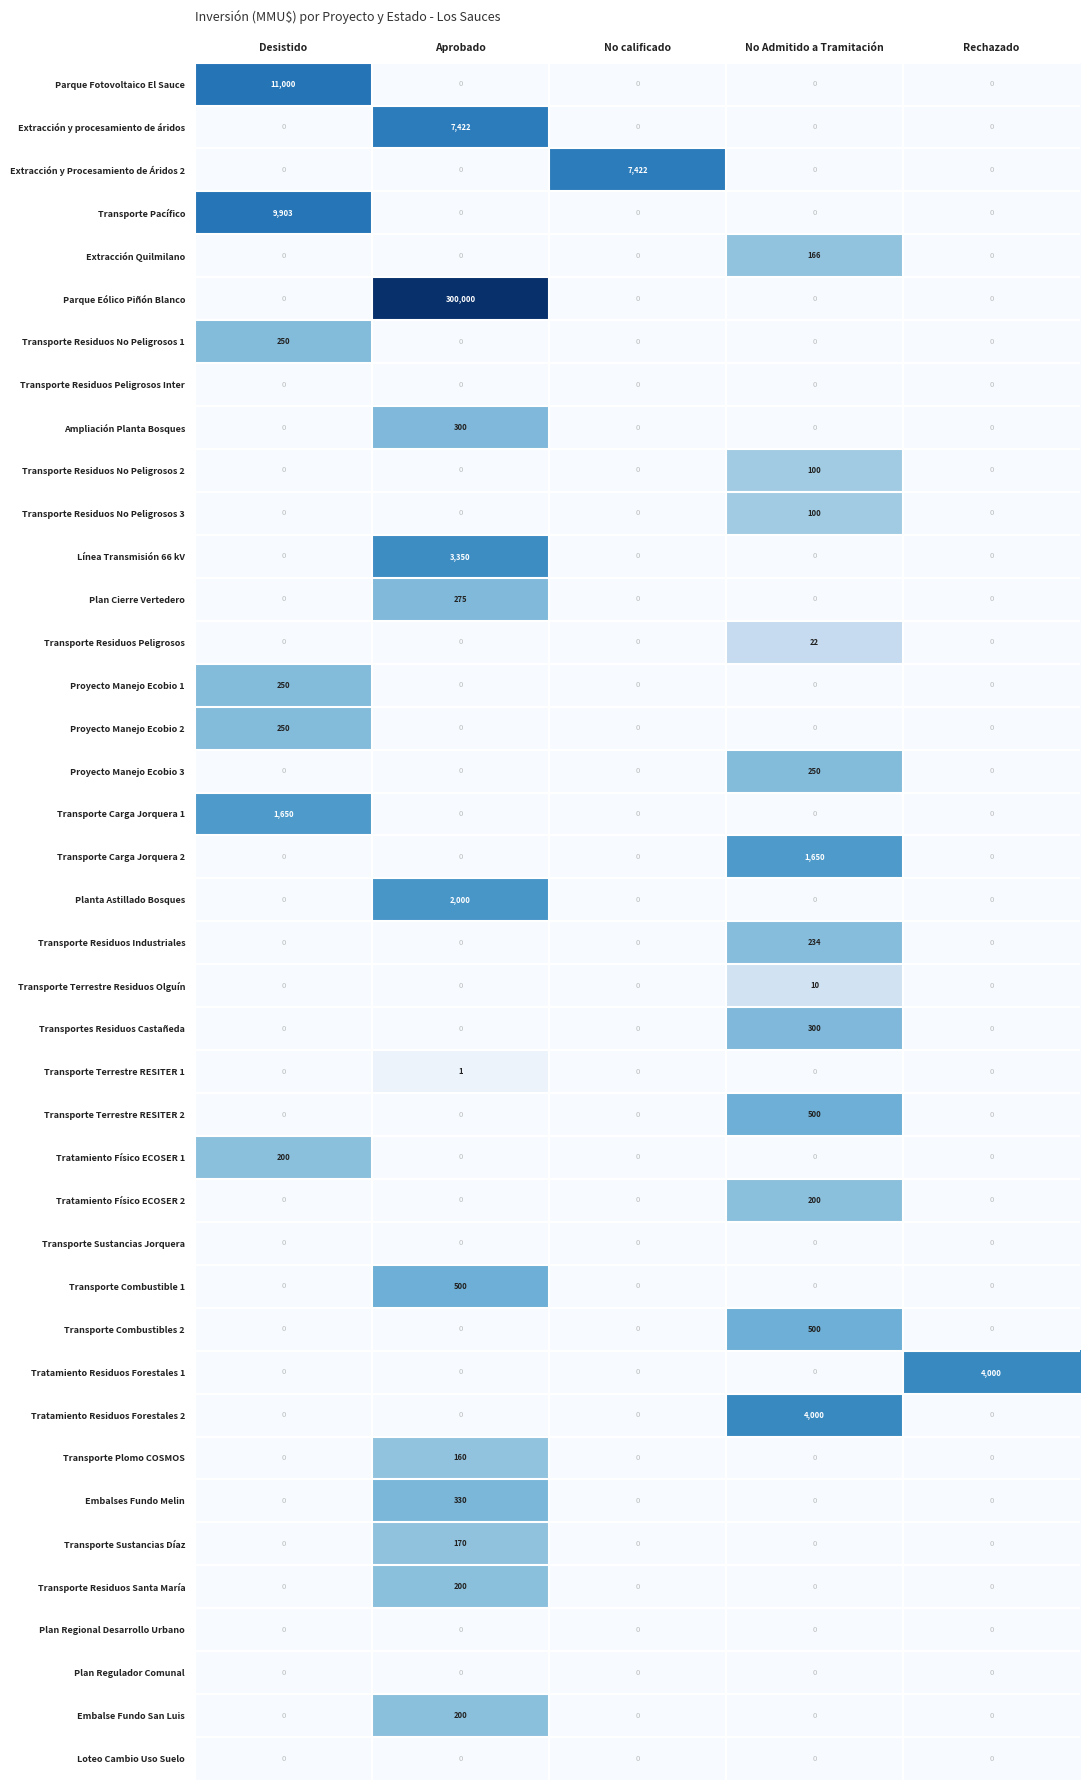

Which label corresponds to the largest value in the chart?

Aprobado